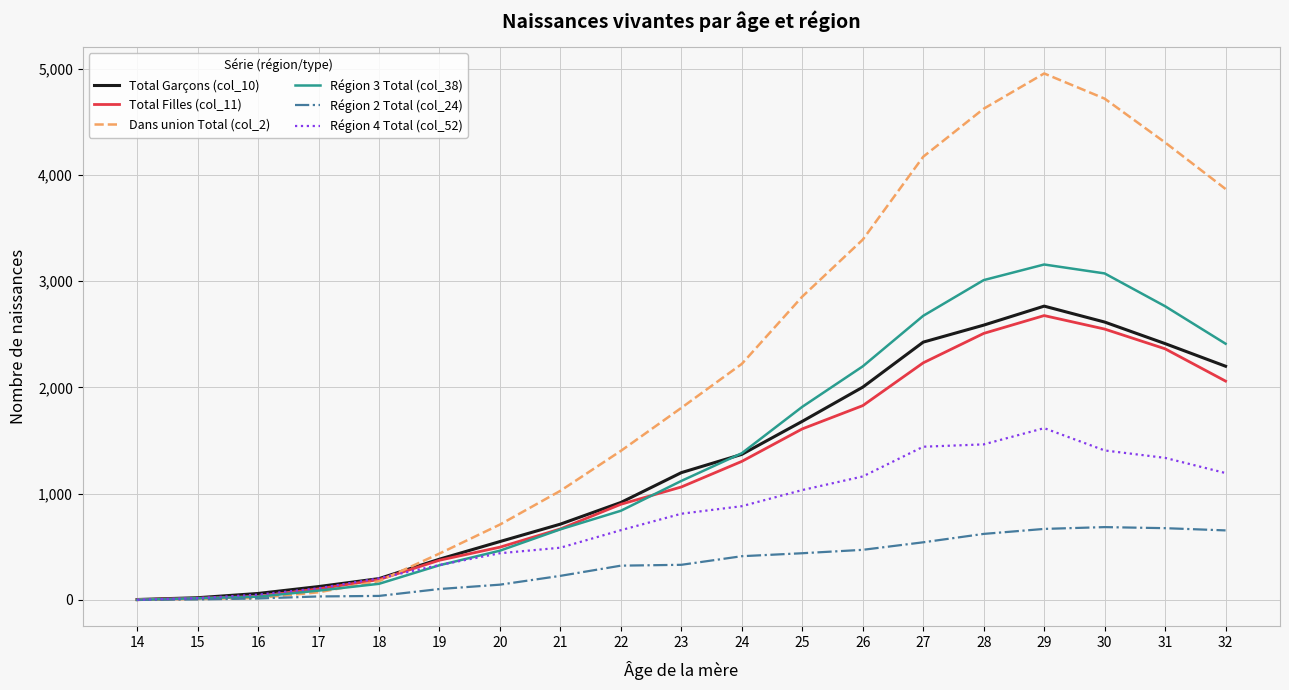

How many lines are shown in the chart?

6